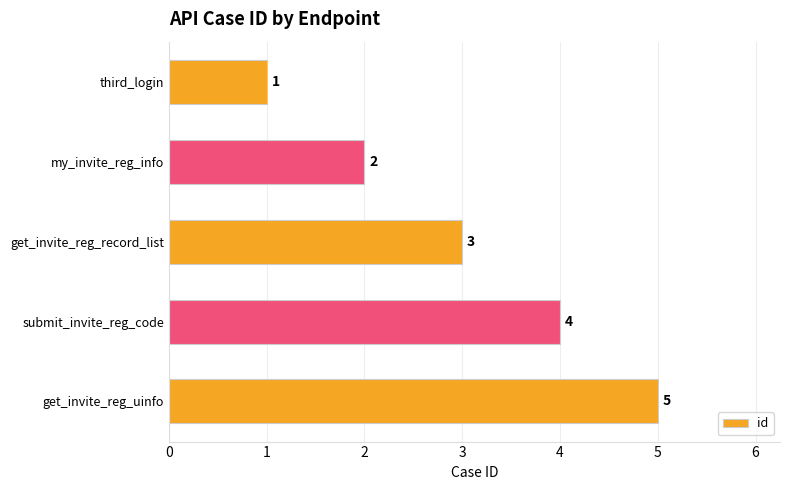

Which has a higher value, third_login or get_invite_reg_record_list?

get_invite_reg_record_list